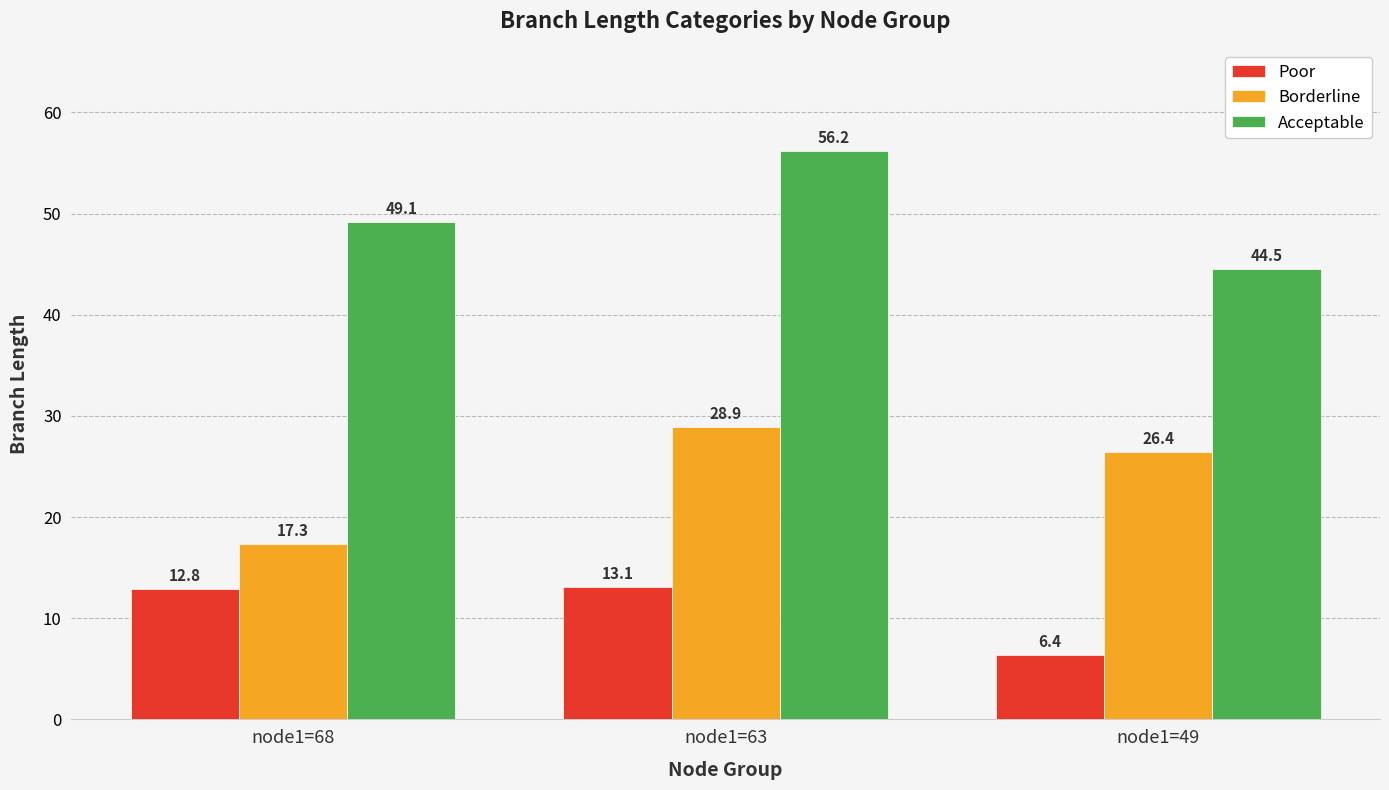

What is the minimum value shown in the chart?

6.4